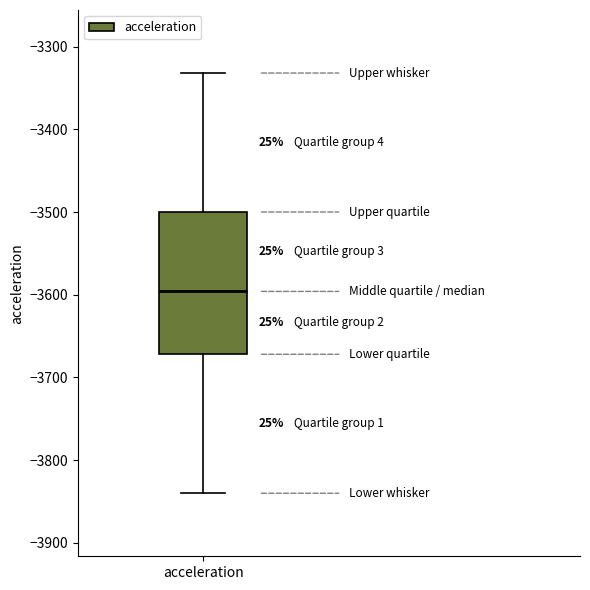

Where does the median line of the box for acceleration sit on the y-axis? The values are not printed on the chart, so give them approximately, as read against the axis.

-3600